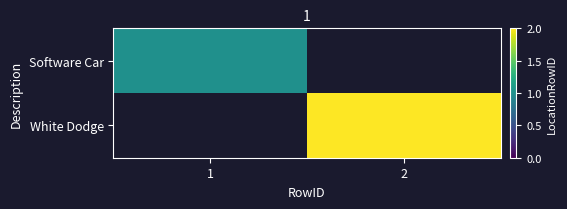

Read the Software Car value at 1.

1.0